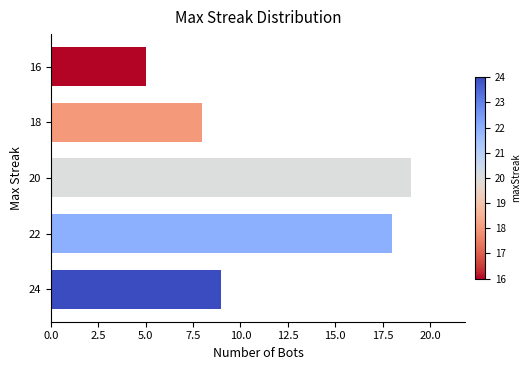

Which category has the highest value across all series?

20